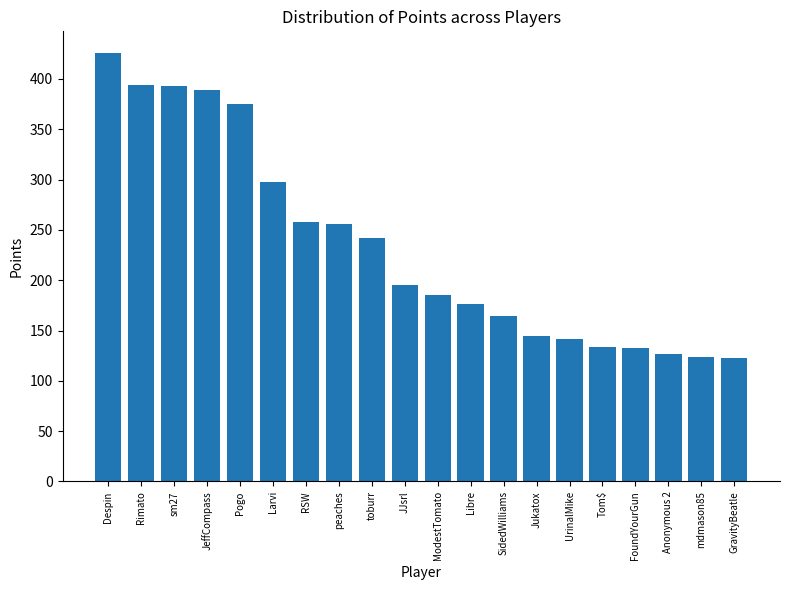

What is the label of the 9th bar from the right?

Libre